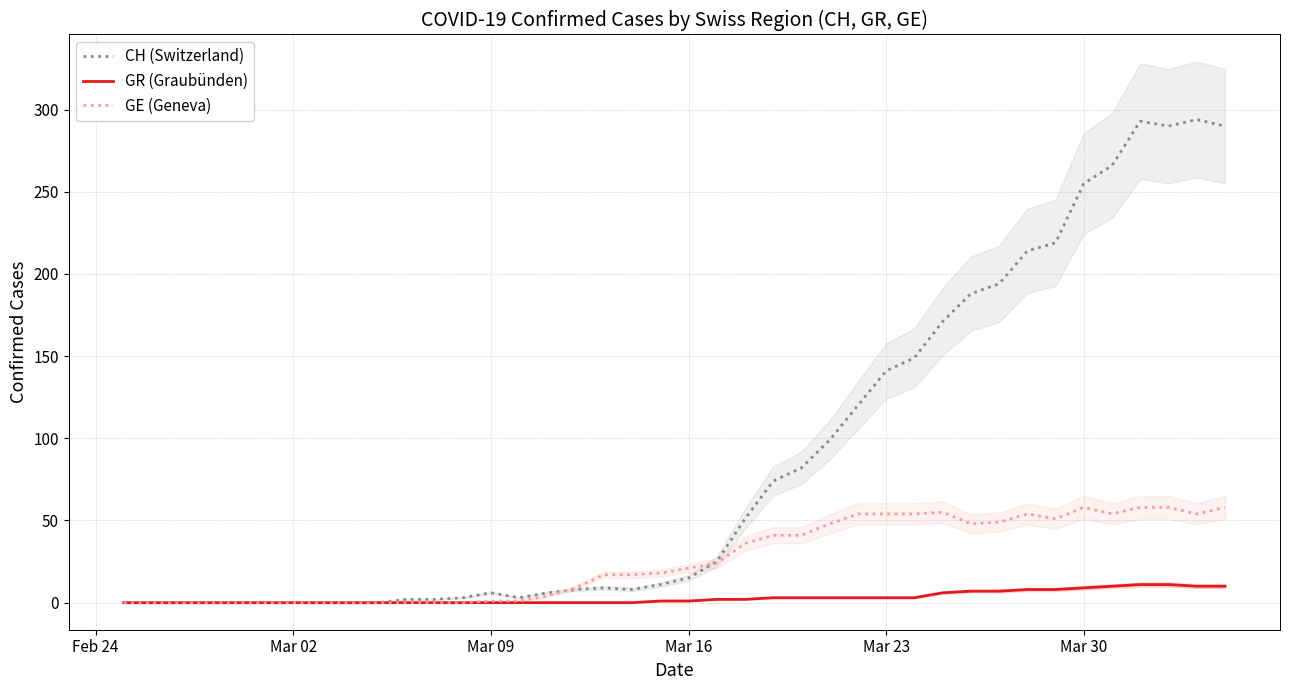

True or false: GR (Graubünden) has more than 2 points higher than both neighbors.

False